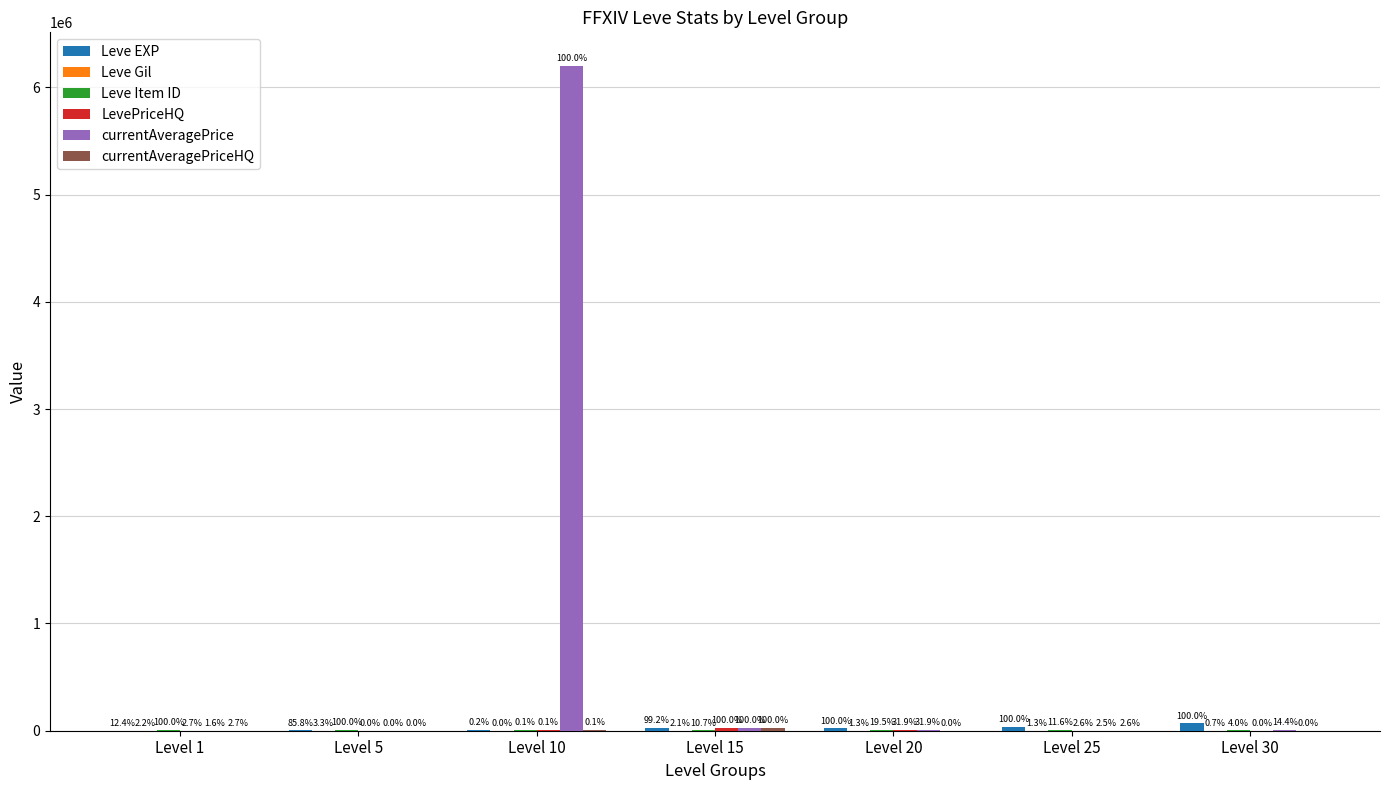

Does the chart contain stacked bars?

No